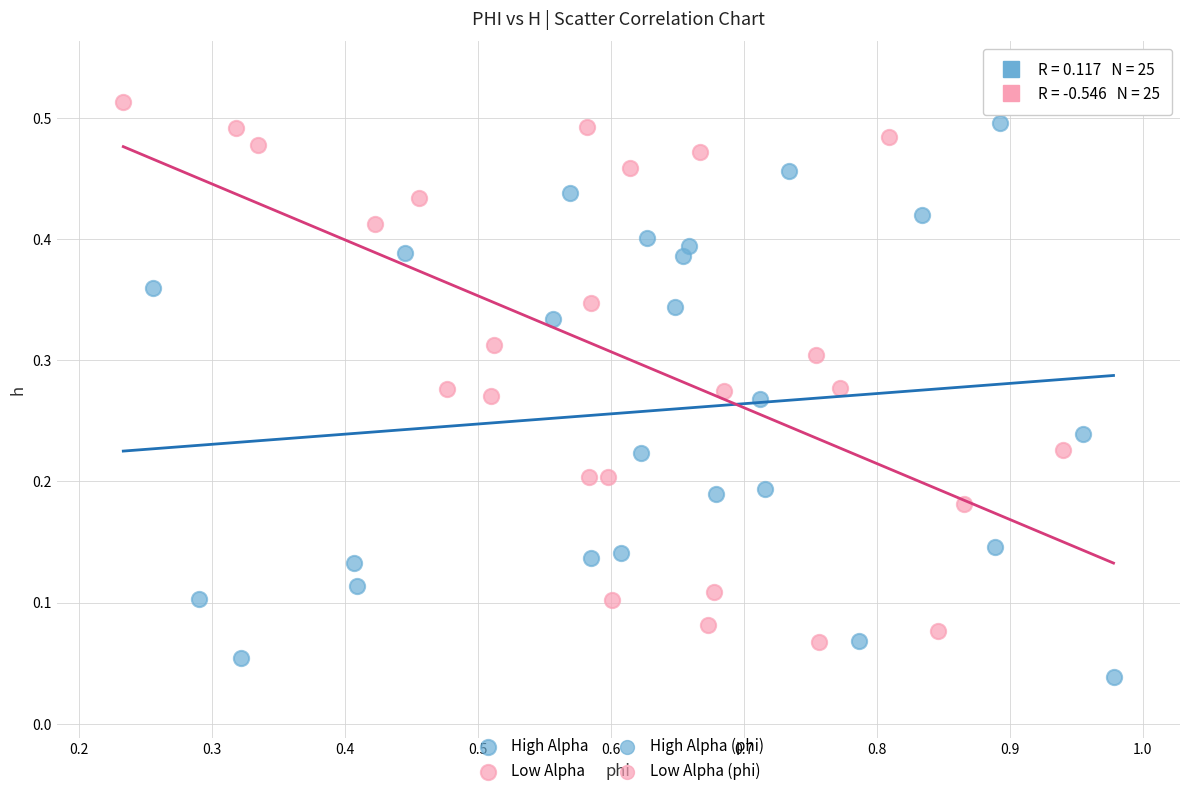

Which series reaches the minimum Y coordinate?

High Alpha